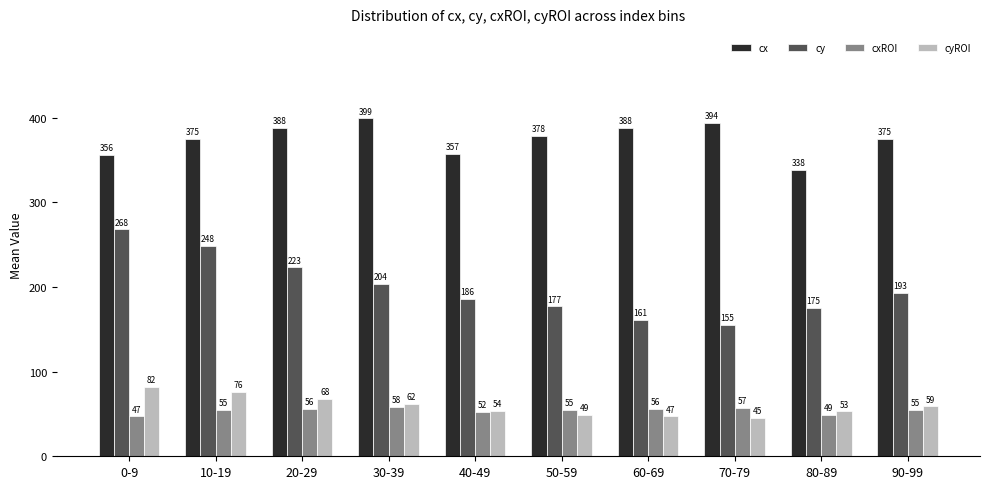

Which category has the highest value across all series?

30-39